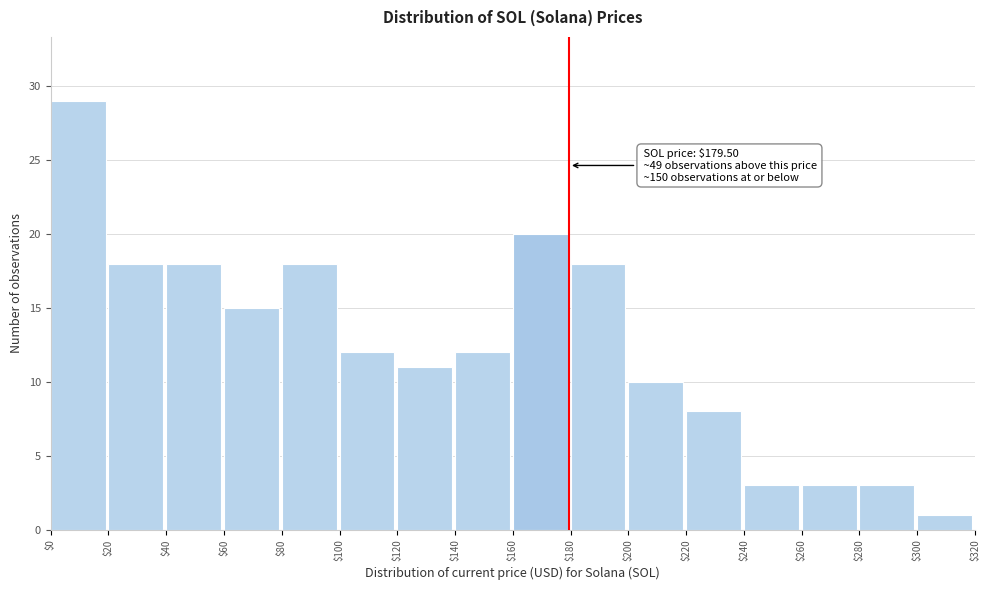

Which range on the x-axis has the tallest bar?

$0 to $20